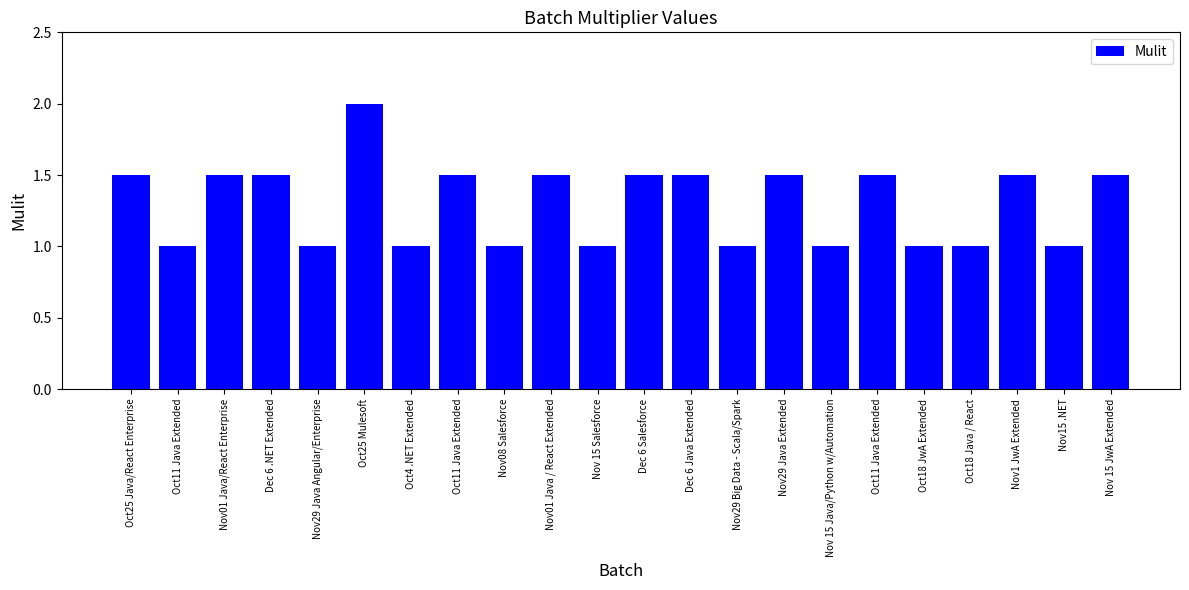

Count the number of categories in the chart.

22